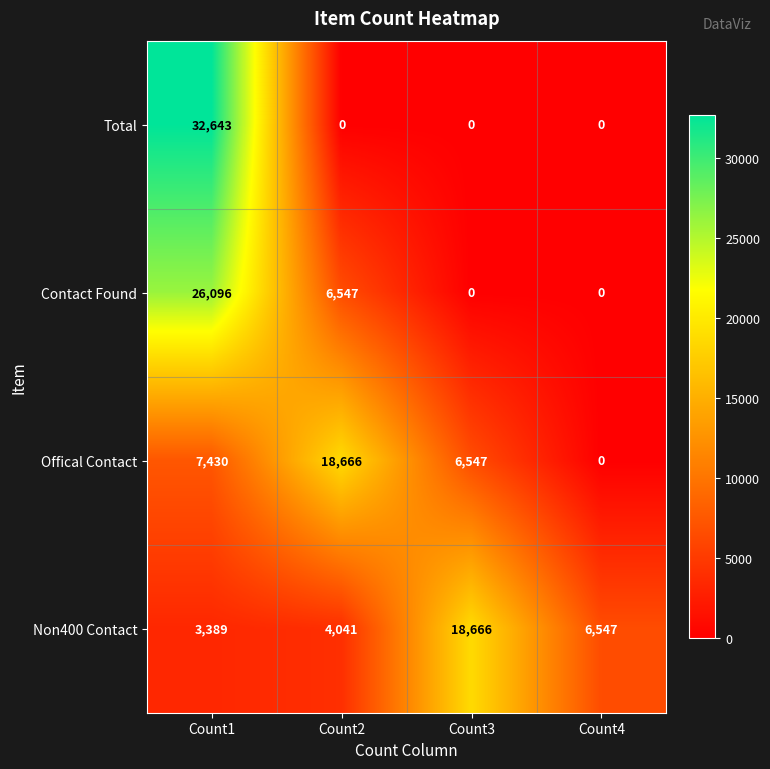

Is it true that Non400 Contact equals 27576 at Count3?

False